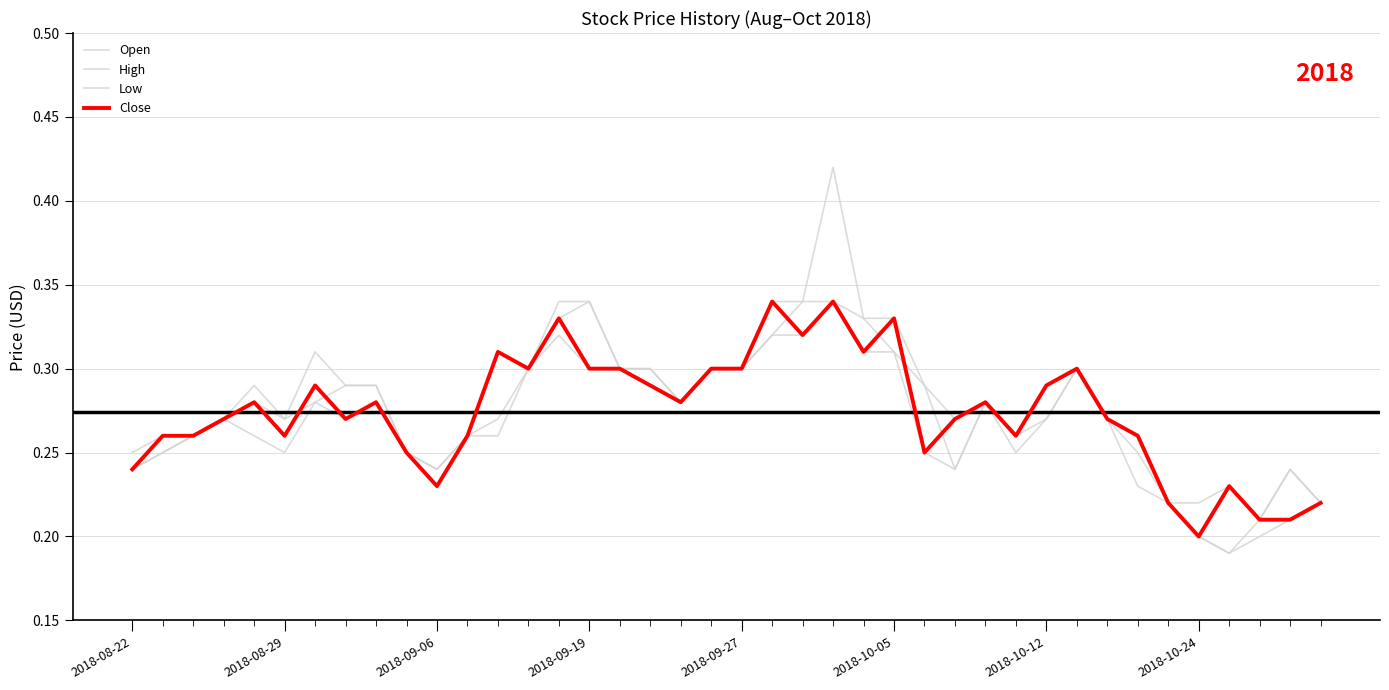

How many lines are shown in the chart?

4